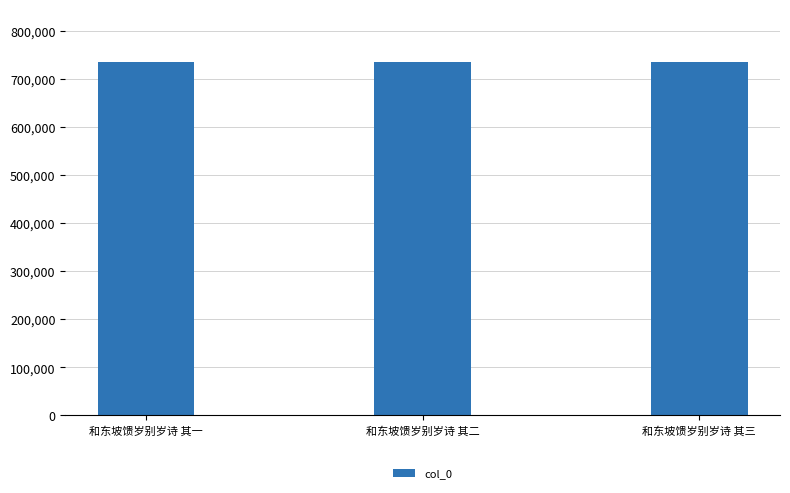

Does the chart contain any negative values?

No